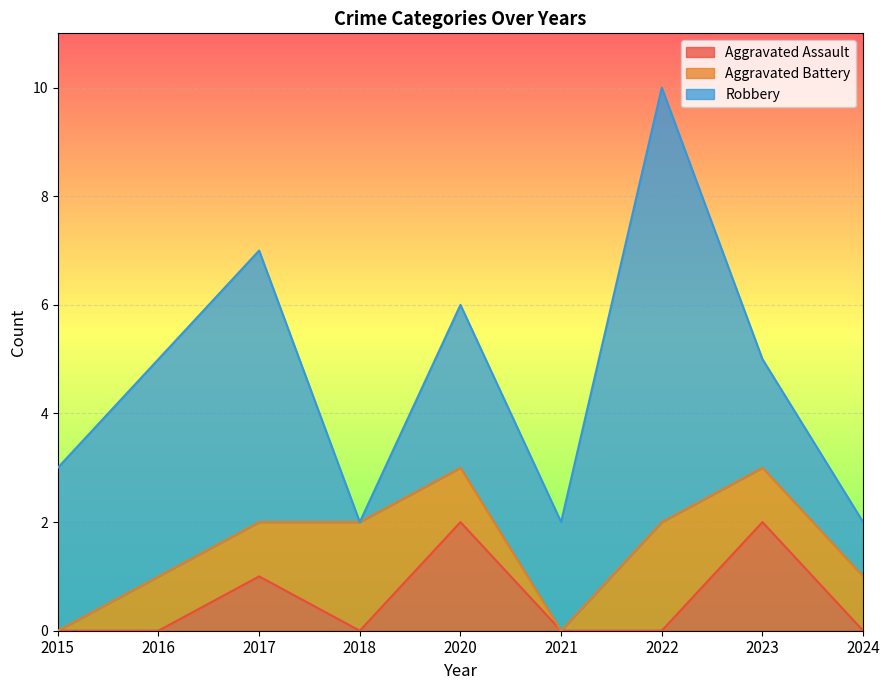

Rank the series by their average value, from highest to lowest.

Robbery, Aggravated Battery, Aggravated Assault